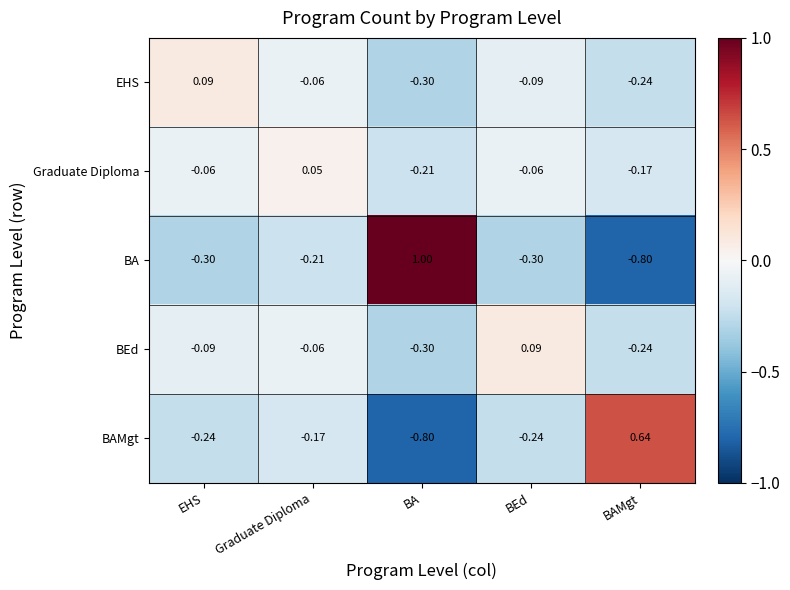

How many values in the BAMgt series are below 0?

4